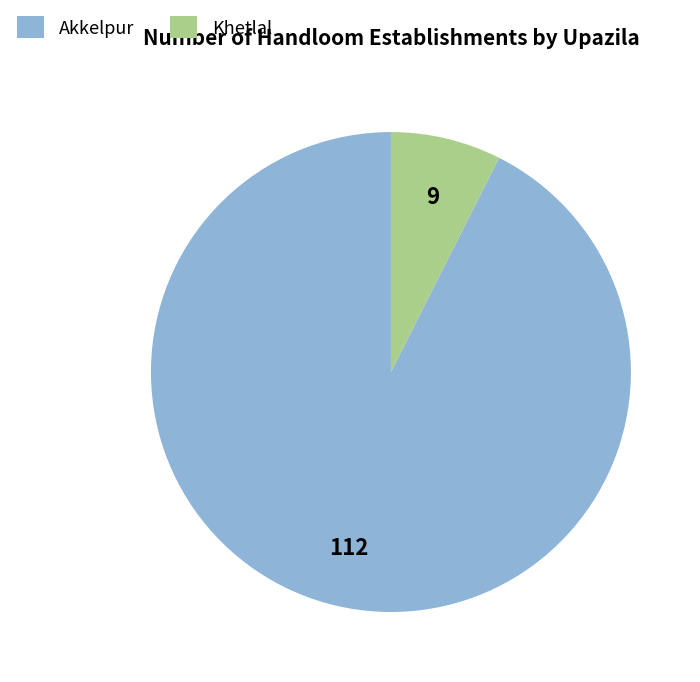

Do Akkelpur and Khetlal together represent more than half of the pie?

Yes